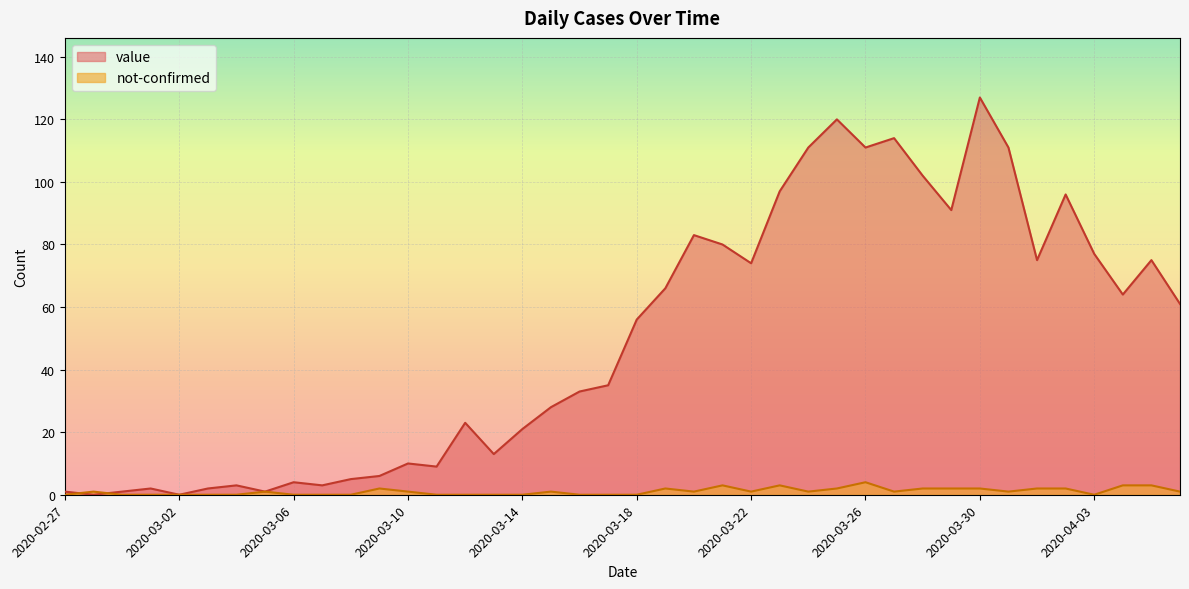

What position from the right is 2020-03-15?

23